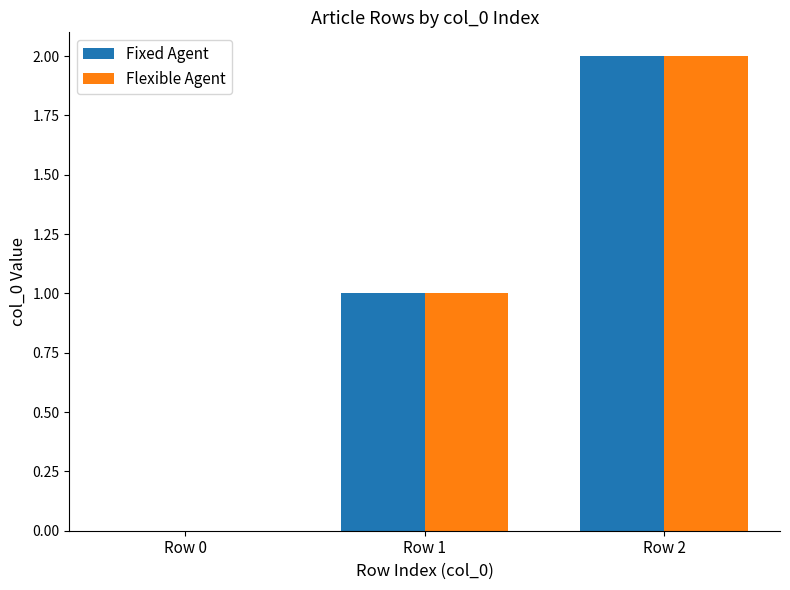

How many positive values does the Fixed Agent series have?

2